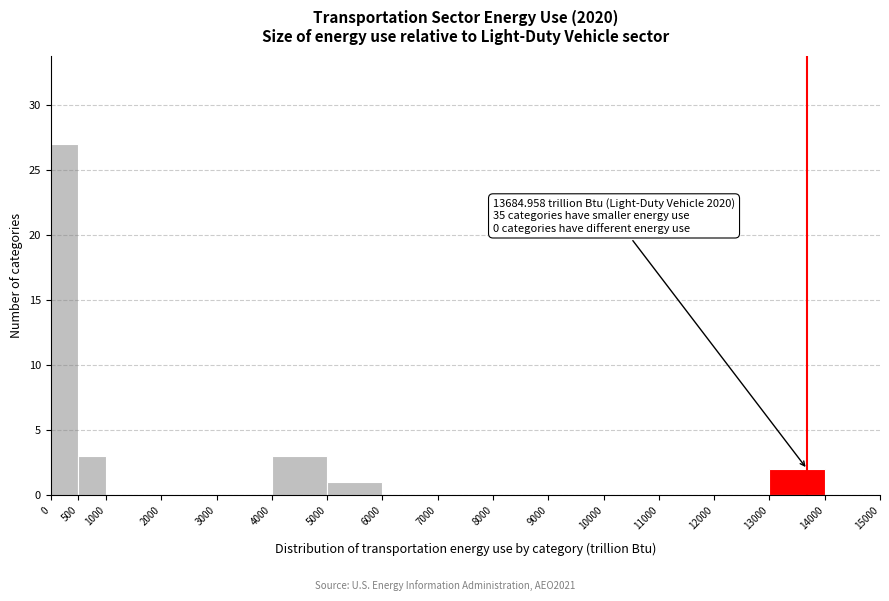

Over which range of the x-axis is the bar tallest?

0 to 500